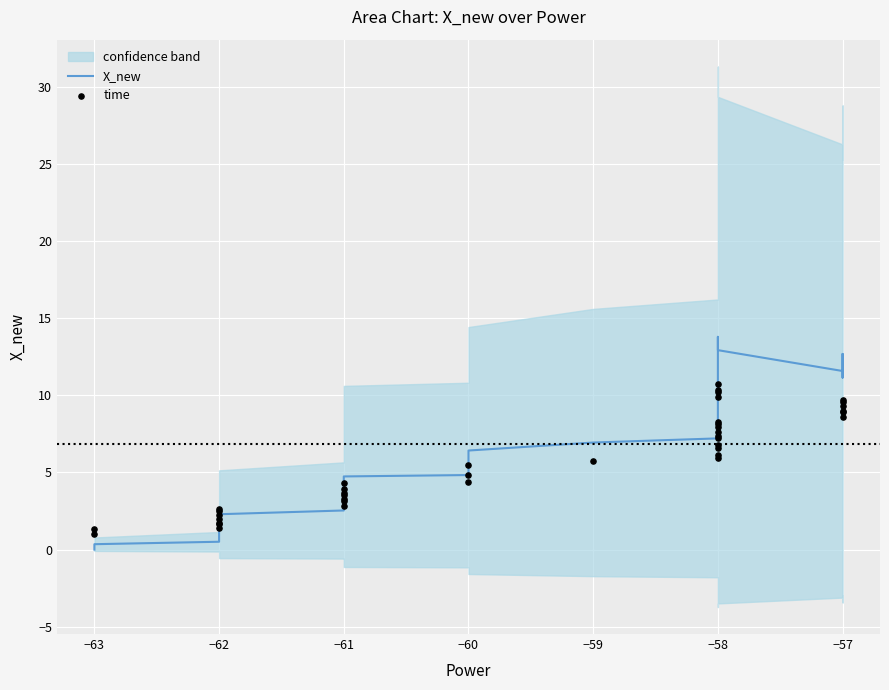

Is the value of X_new at −58 greater than the value of time at −57?

No